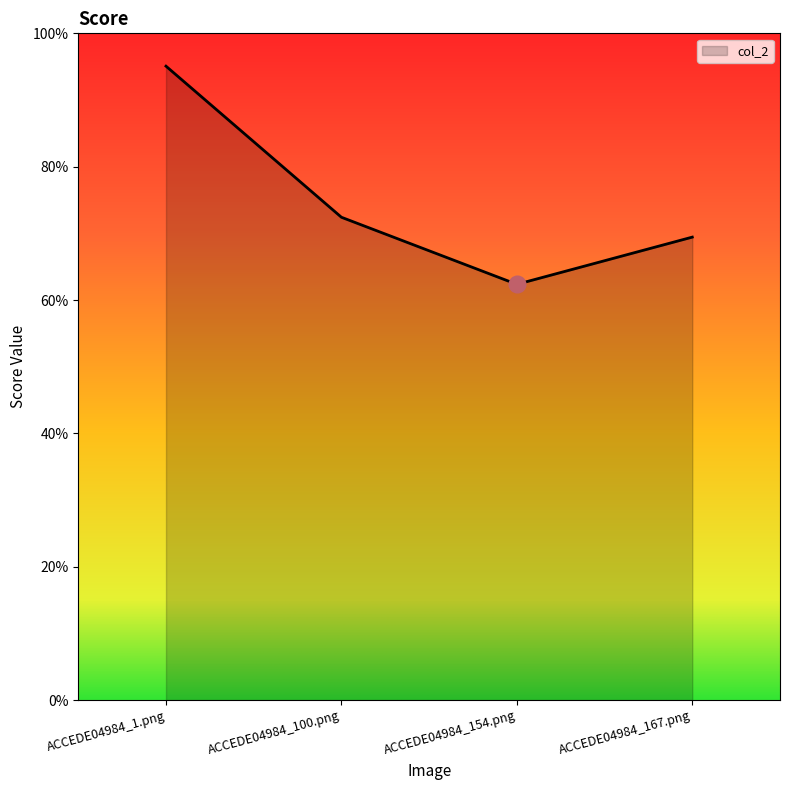

Reading right to left, list all the values displayed in this chart.

ACCEDE04984_167.png=0.7	ACCEDE04984_154.png=0.6	ACCEDE04984_100.png=0.7	ACCEDE04984_1.png=1.0